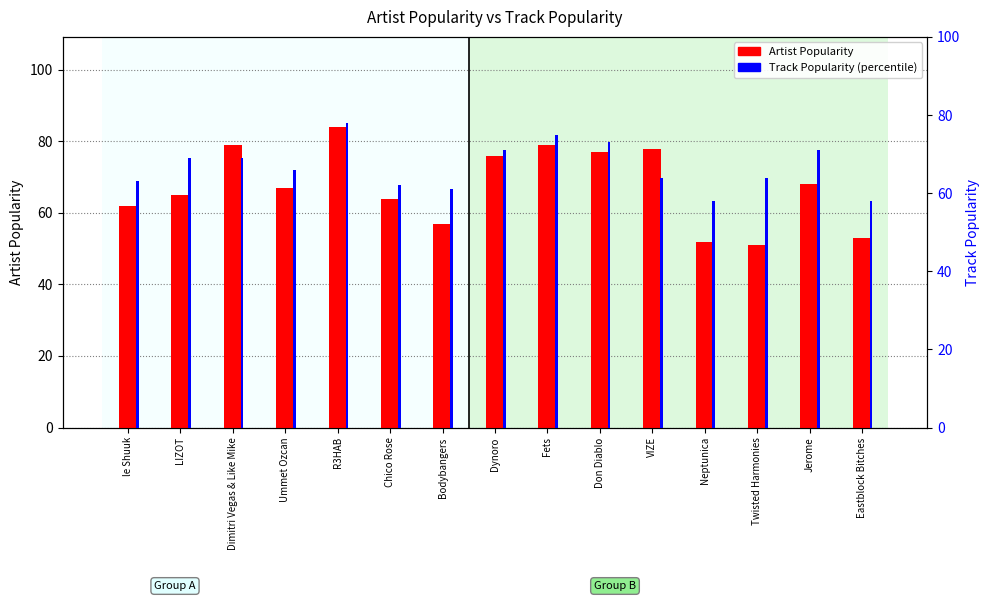

How many bars are there in total?

30